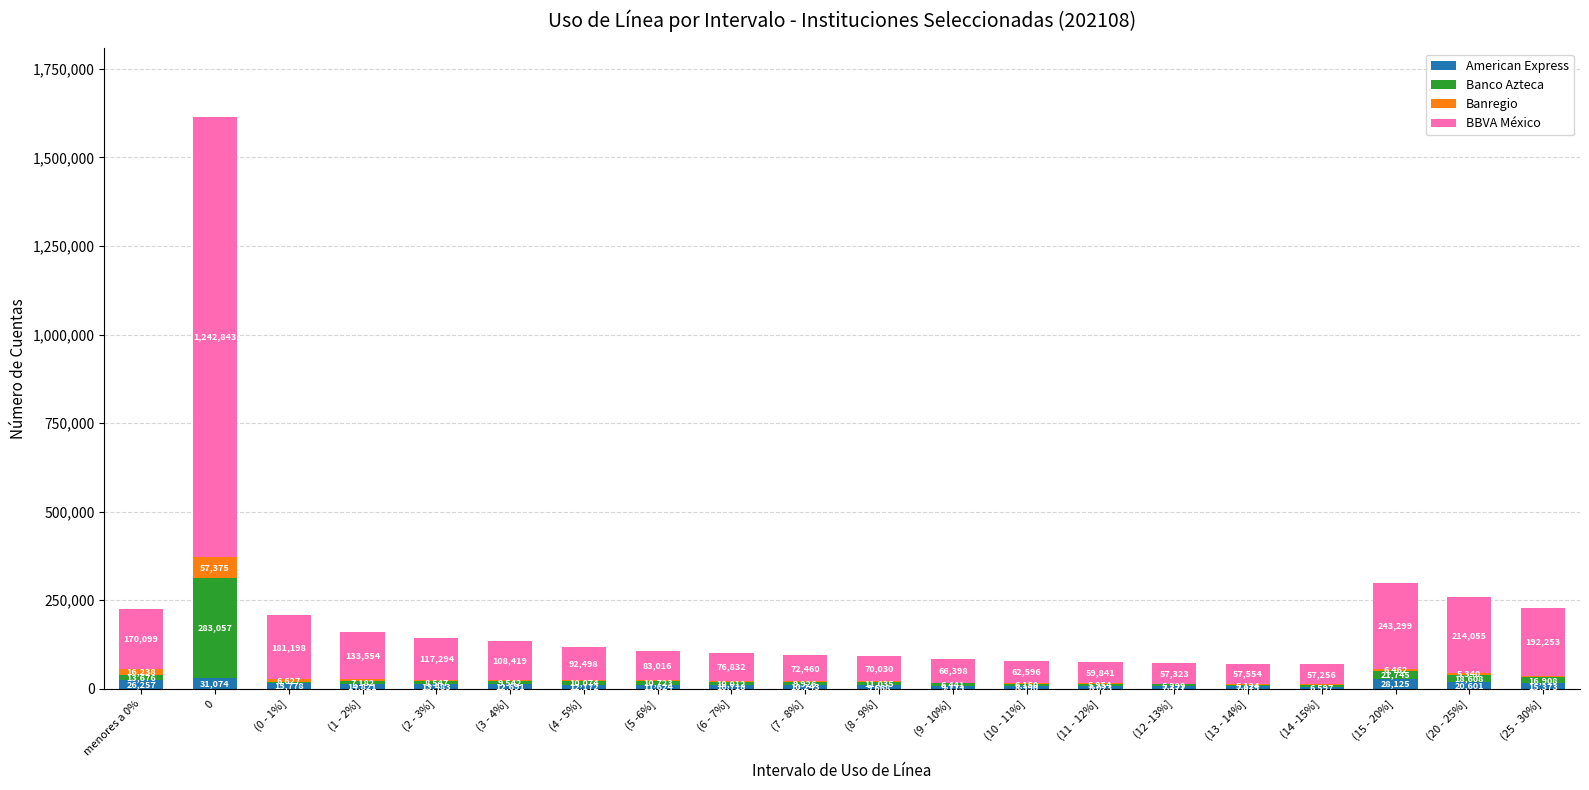

Reading left to right, transcribe the values for American Express.

menores a 0%=26257	0=31074	(0 - 1%]=15778	(1 - 2%]=14821	(2 - 3%]=13483	(3 - 4%]=12691	(4 - 5%]=12172	(5 -6%]=11624	(6 - 7%]=10718	(7 - 8%]=10243	(8 - 9%]=9668	(9 - 10%]=9113	(10 - 11%]=8390	(11 - 12%]=8023	(12 -13%]=7371	(13 - 14%]=7075	(14 -15%]=6597	(15 - 20%]=28125	(20 - 25%]=20601	(25 - 30%]=15373